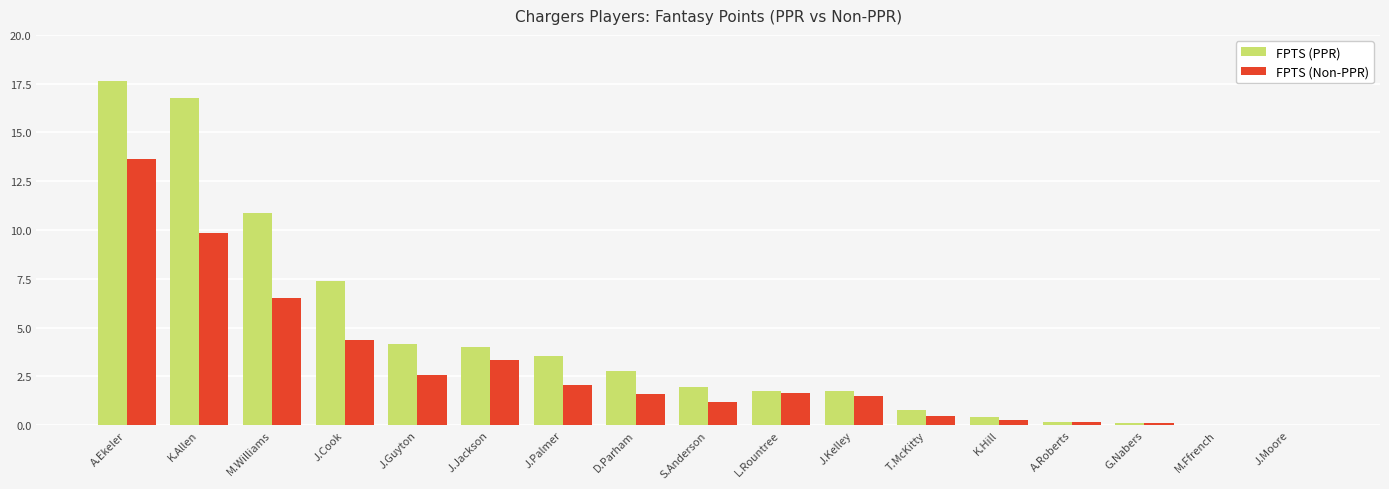

Count the number of categories in the chart.

17